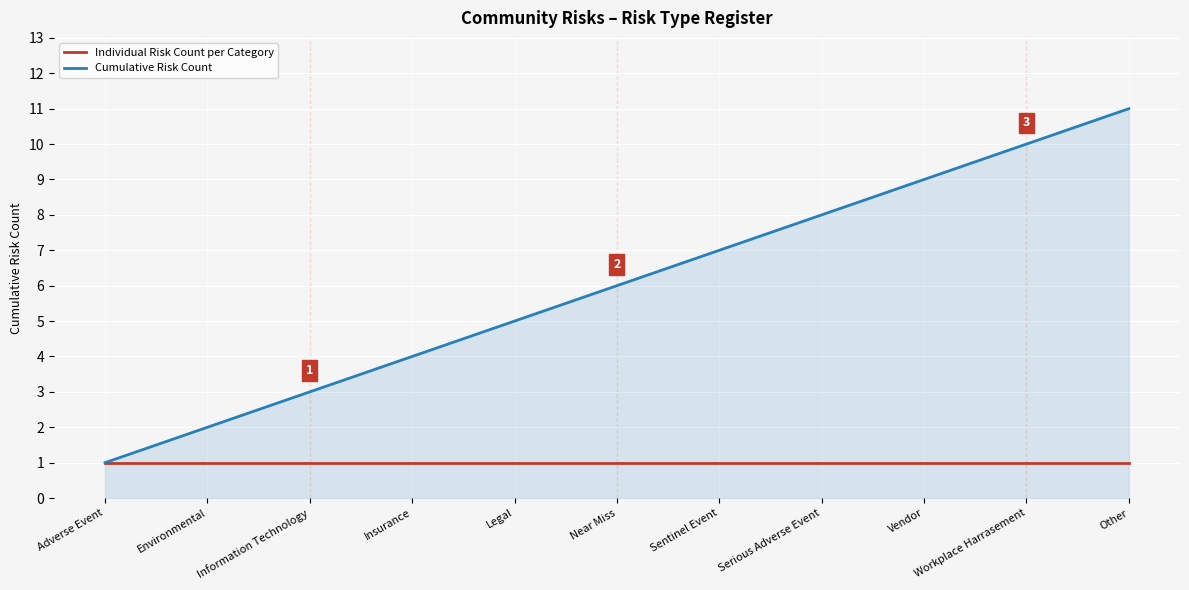

True or false: Individual Risk Count per Category has a value of 0 at Vendor.

False